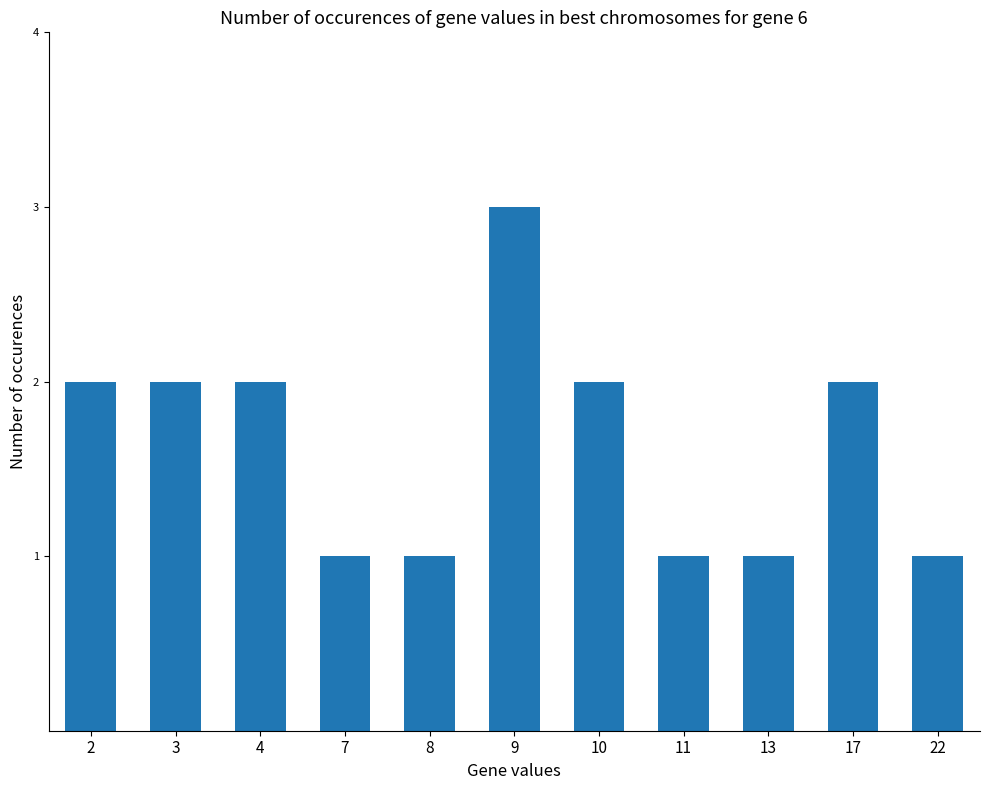

What is the value of the 9th bar from the left?

1